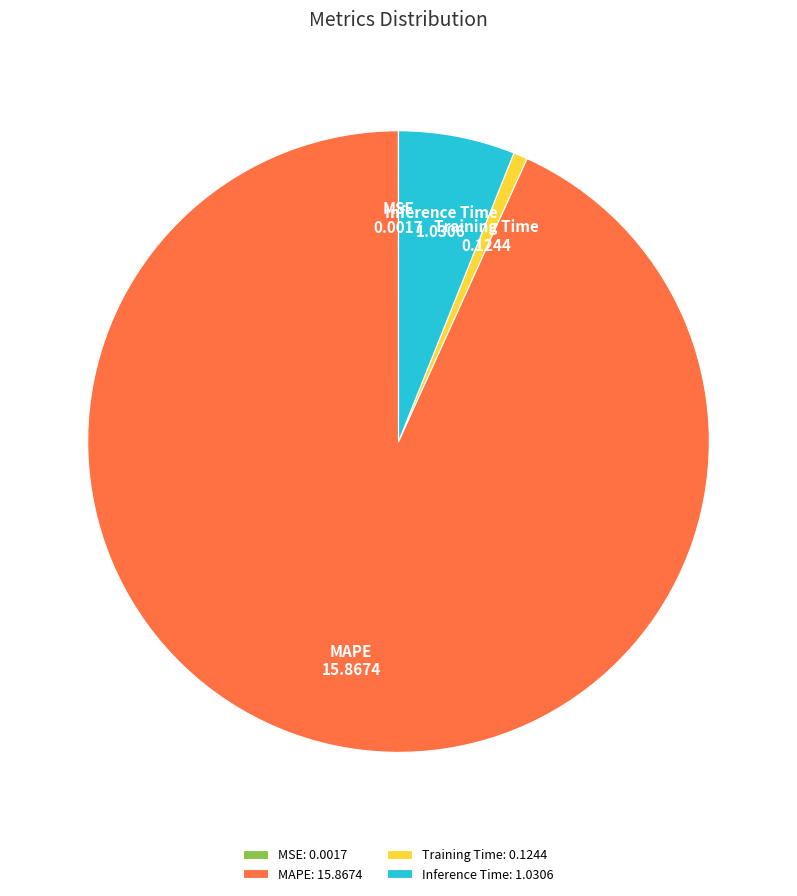

The Training Time slice represents 11% of the pie. True or false?

False